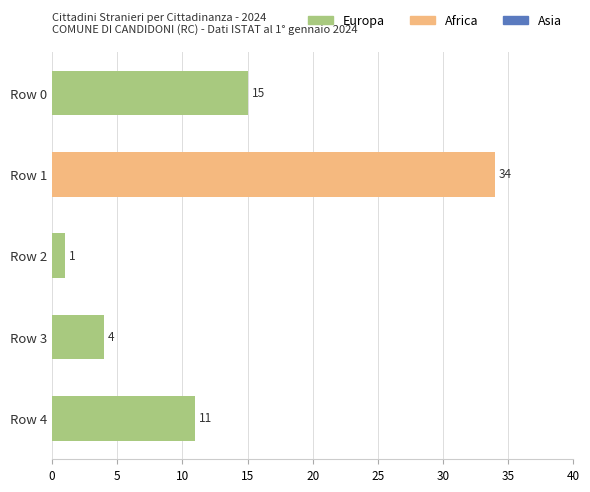

Between Row 1 and Row 3, which is larger?

Row 3